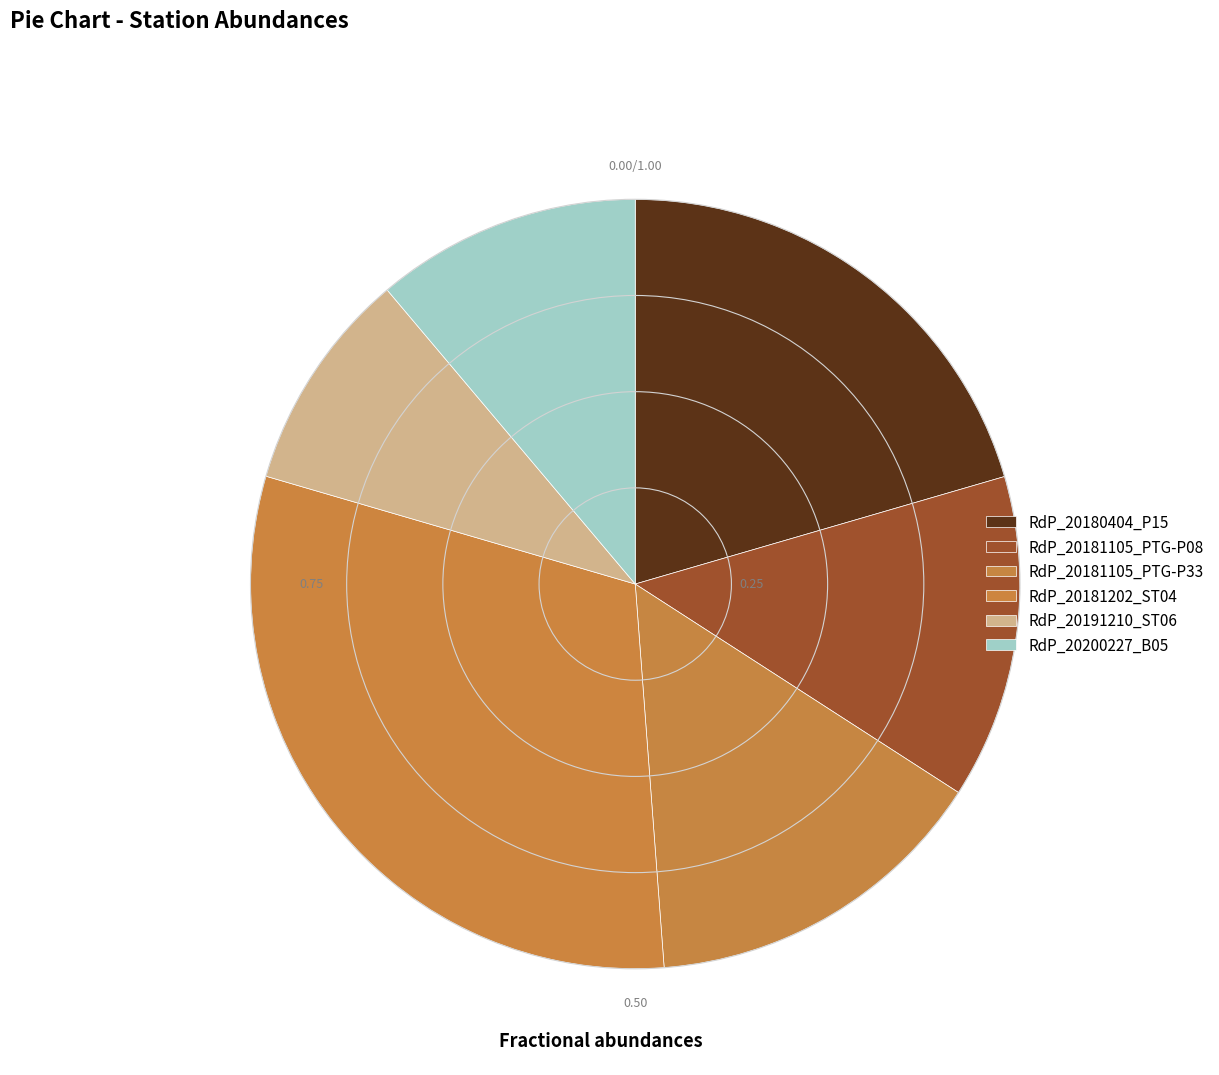

Between RdP_20181105_PTG-P08 and RdP_20181105_PTG-P33, which is larger?

RdP_20181105_PTG-P33